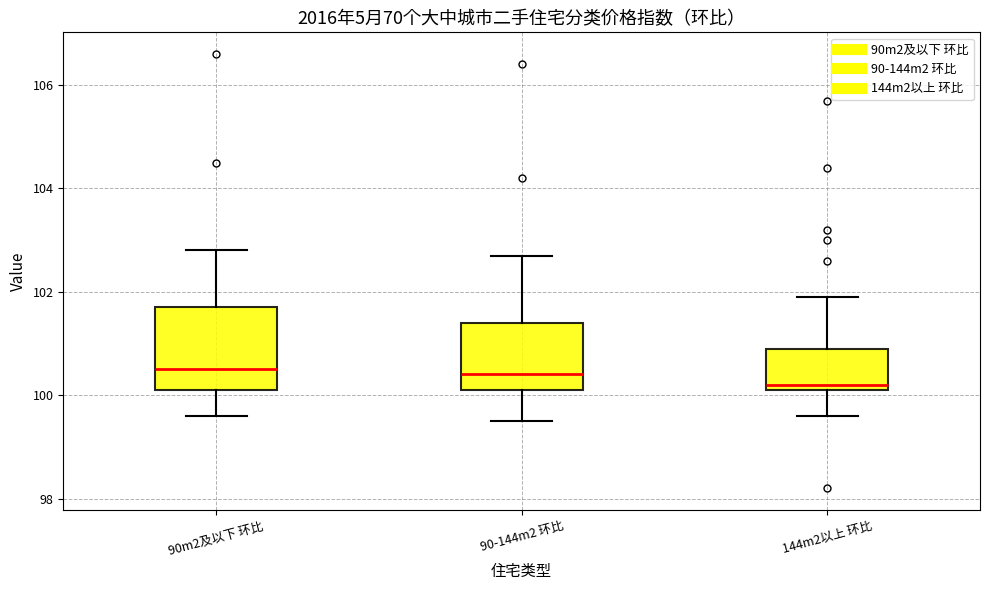

Which box has the lowest median line?

144m2以上 环比